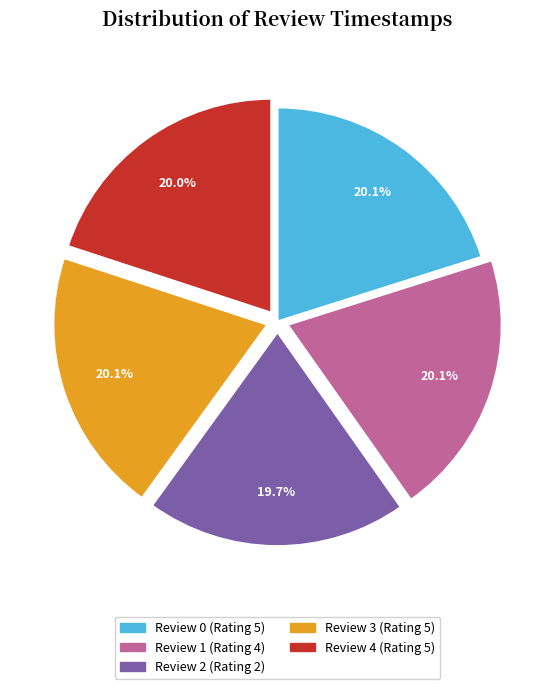

How many slices are in this pie chart?

5